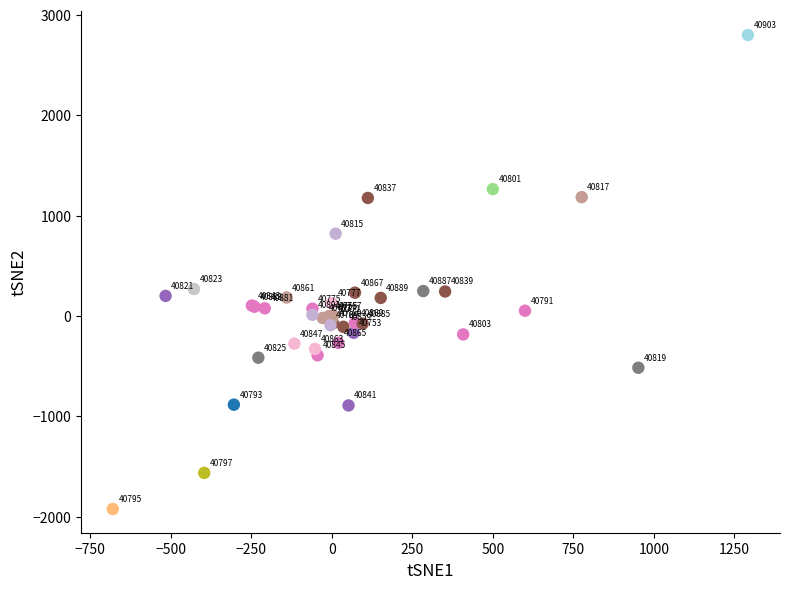

What Y value in the scatter plot is closest to 438?

268